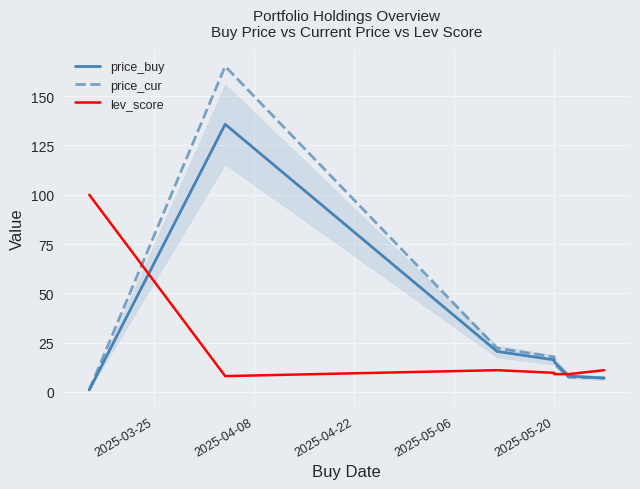

How many data points does each series have?

7